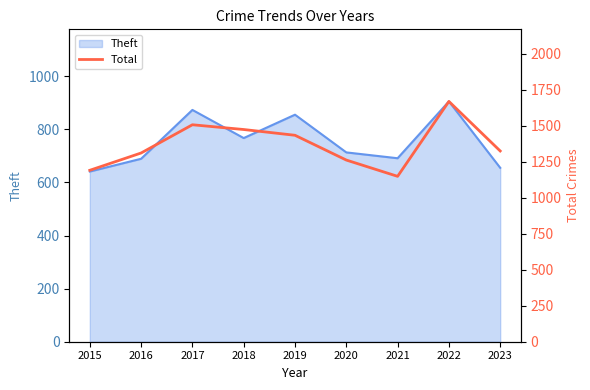

What is the difference between the maximum and minimum values?

520